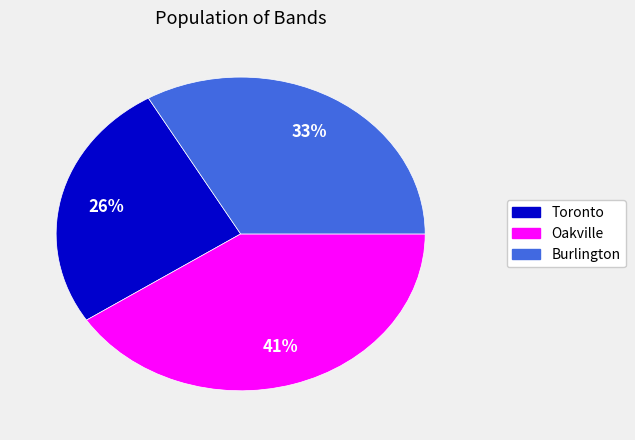

The Toronto slice represents 26% of the pie. True or false?

True